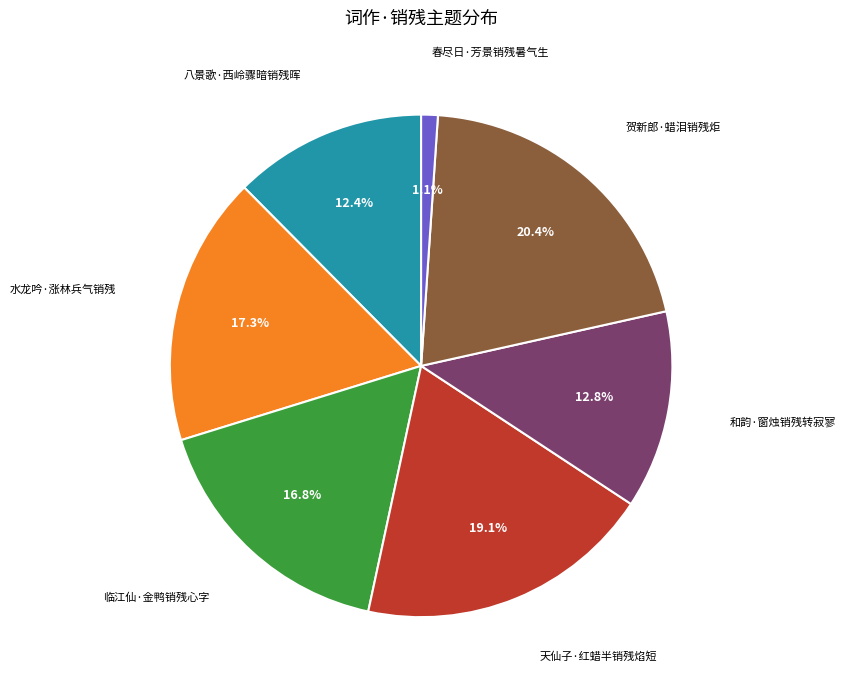

Approximately how many times larger is the value at 临江仙·金鸭销残心字 compared to 贺新郎·蜡泪销残炬?

0.8